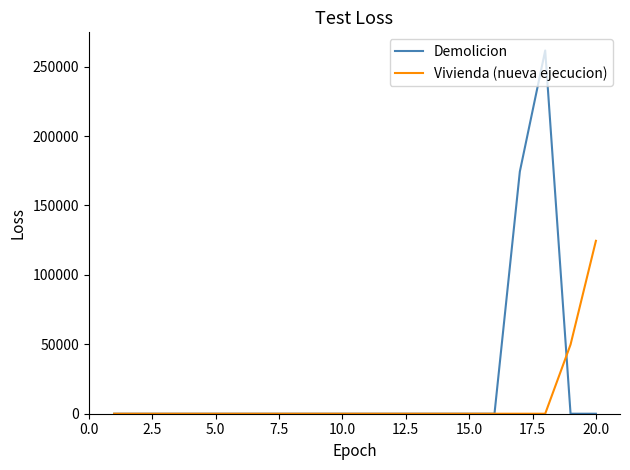

Count the number of data series in this chart.

2